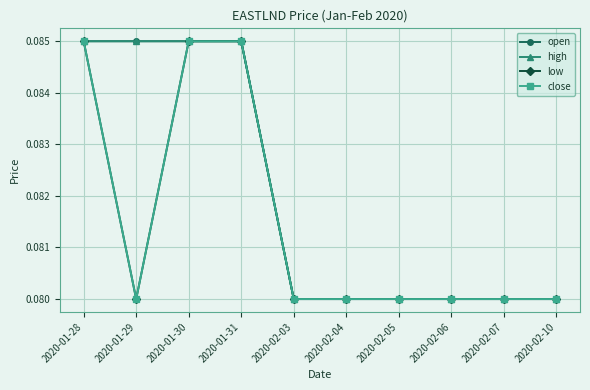

What is the value of the low point at the 10th from the left?

0.1